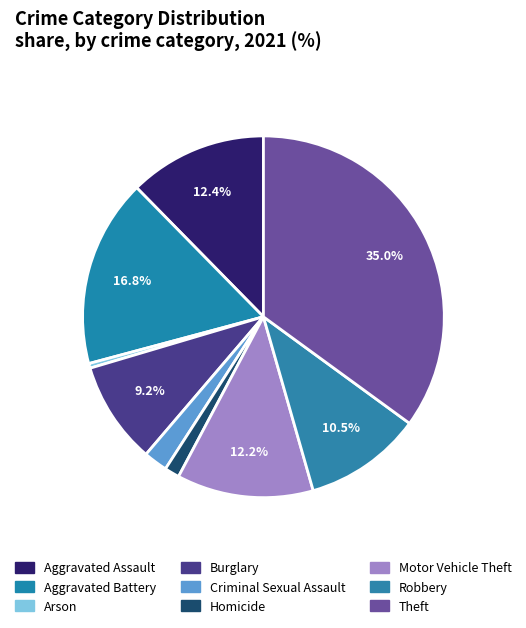

To the nearest percent, what is the difference between the Aggravated Battery and Burglary slice percentages?

8%